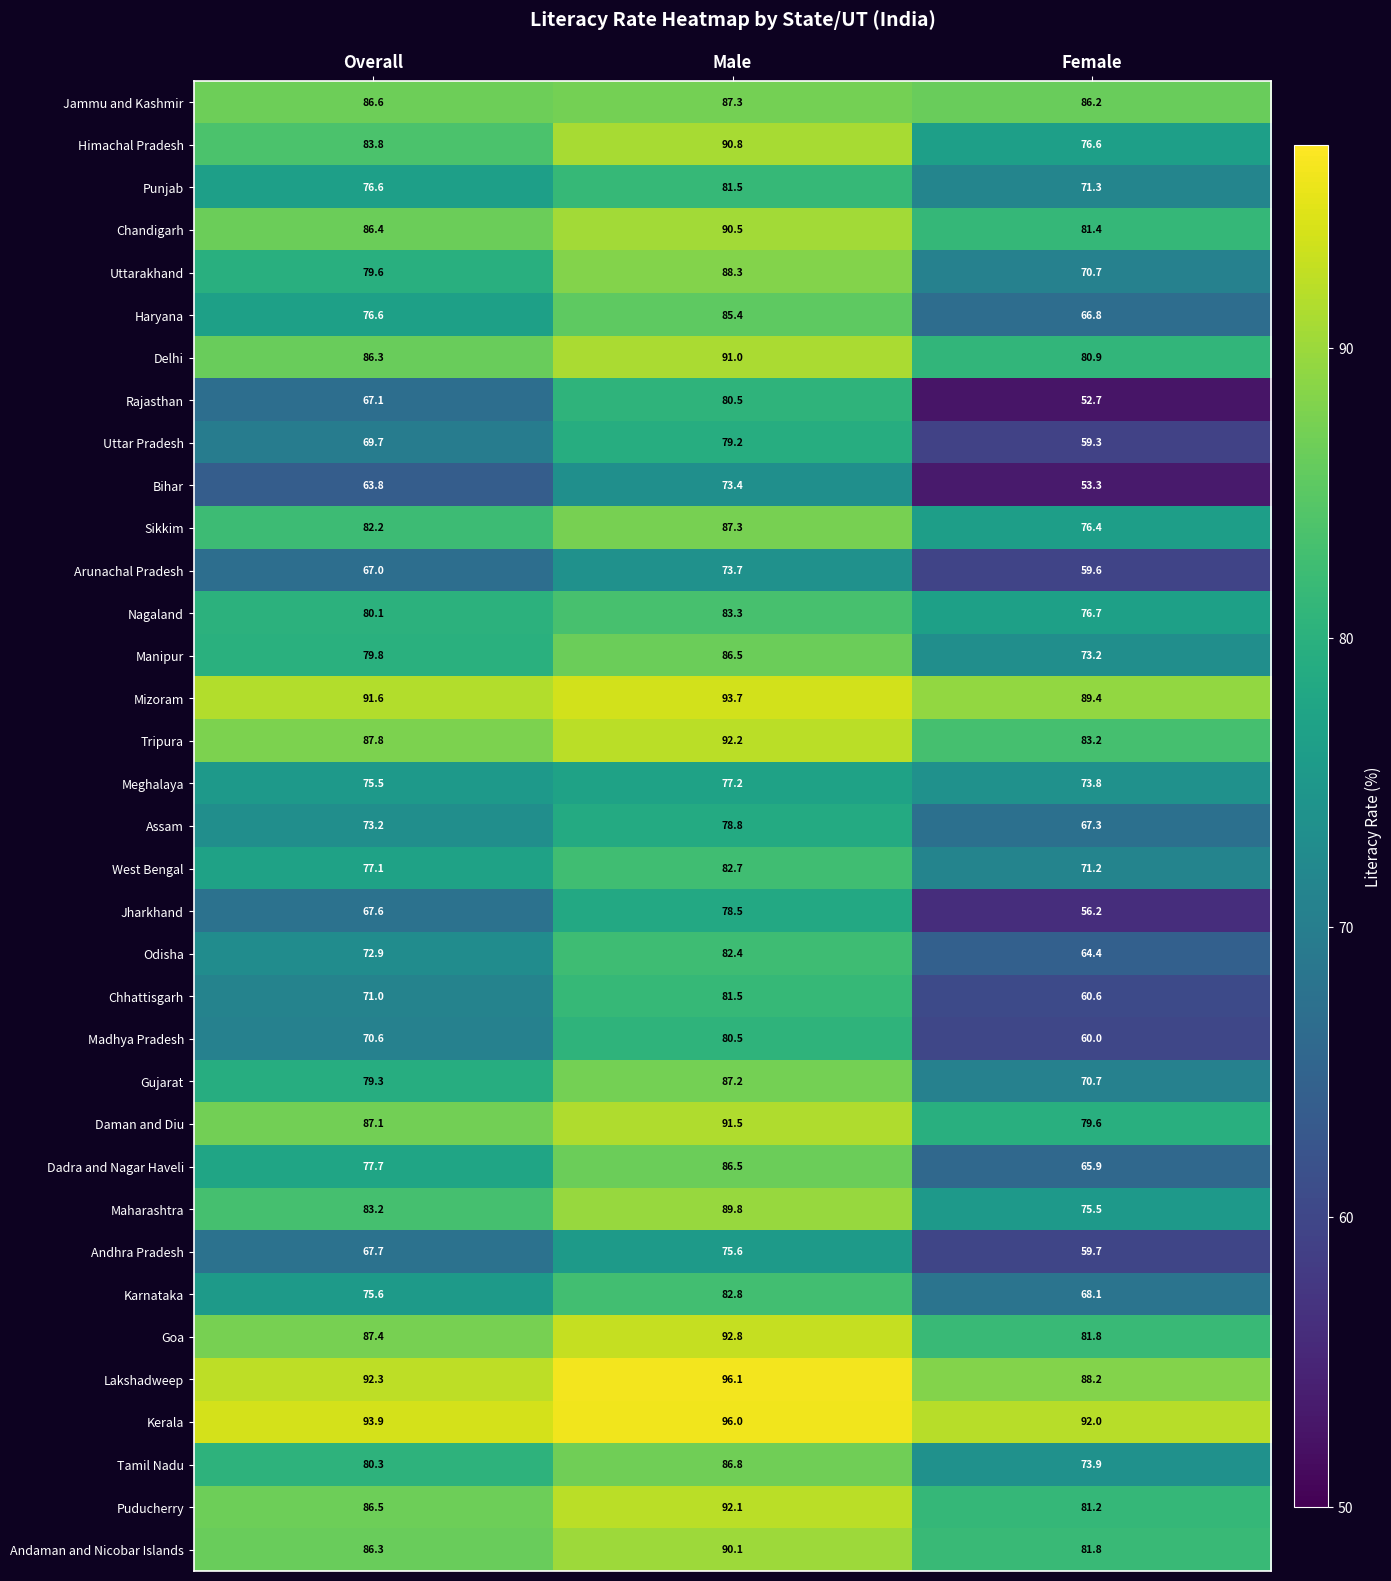

Count the number of categories in the chart.

3